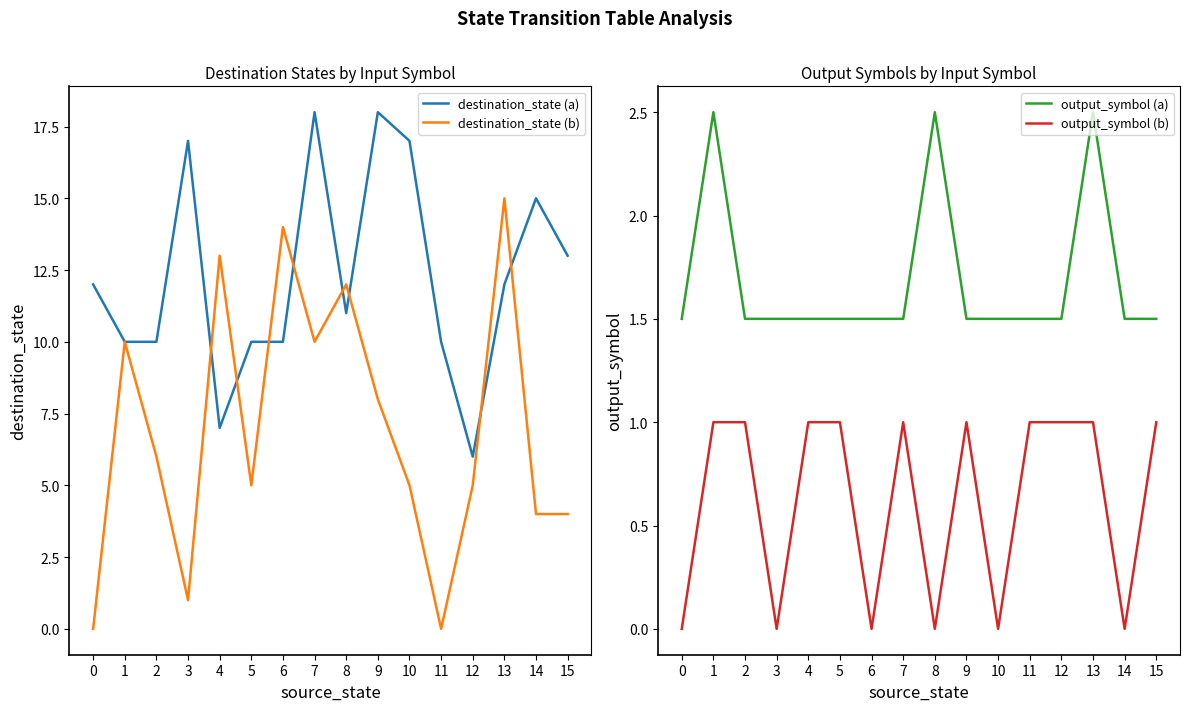

How many interior local peaks does the destination_state (b) series have?

5